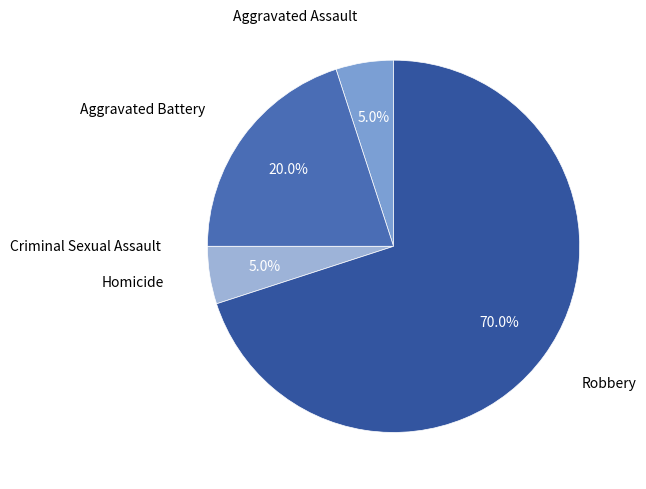

What portion of the pie excludes Homicide?

95.0%